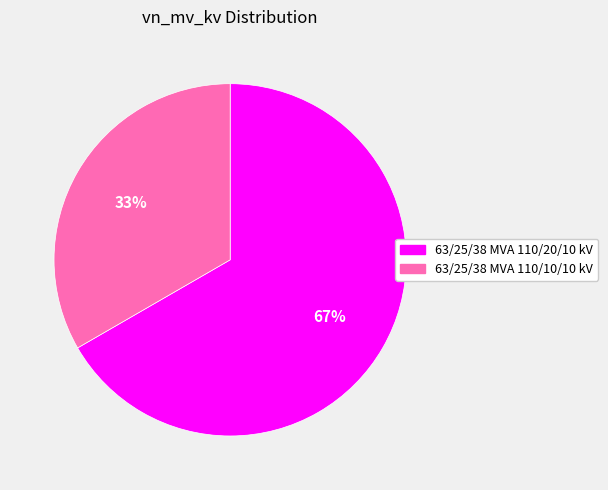

Do 63/25/38 MVA 110/20/10 kV and 63/25/38 MVA 110/10/10 kV together represent more than half of the pie?

Yes